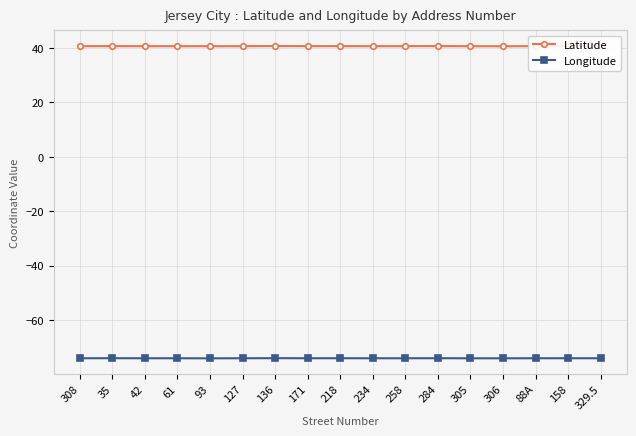

Rank the series at 93 from lowest to highest value.

Longitude, Latitude